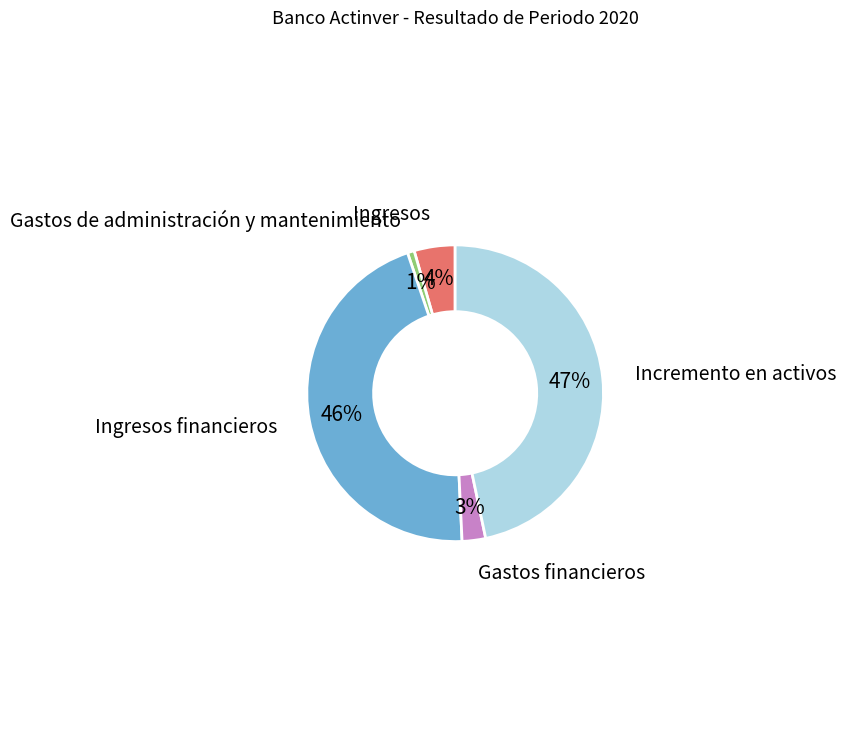

Do Incremento en activos and Ingresos financieros together represent more than half of the pie?

Yes